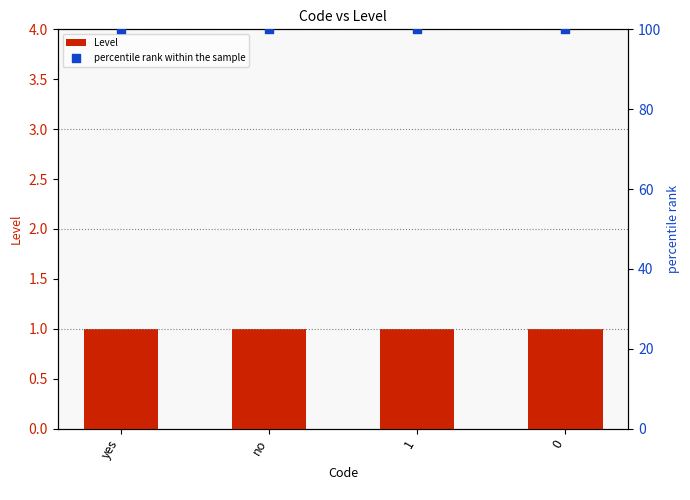

Which series reaches the minimum Y coordinate?

Level